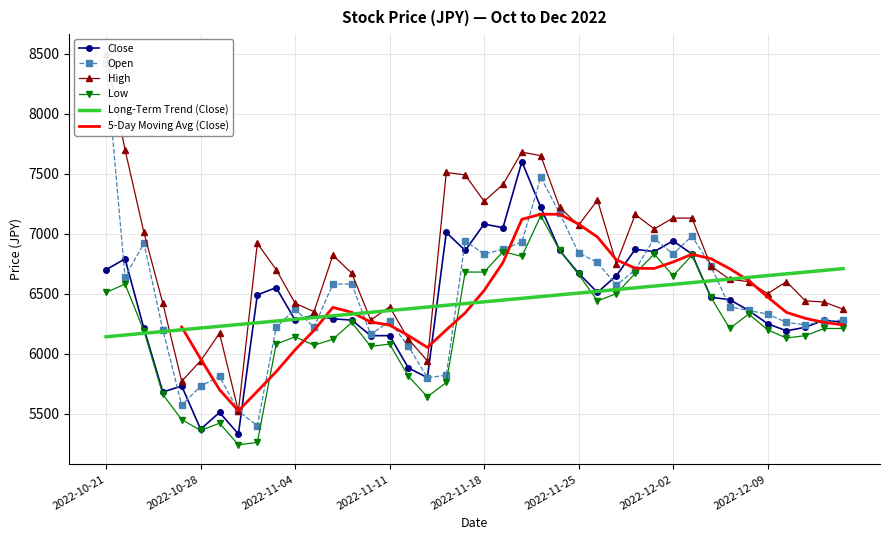

Reading right to left, extract all data points from this chart.

Close: 2022-12-15=6260	2022-12-14=6280	2022-12-13=6220	2022-12-12=6190	2022-12-09=6250	2022-12-08=6360	2022-12-07=6450	2022-12-06=6470	2022-12-05=6830	2022-12-02=6940	2022-12-01=6850	2022-11-30=6870	2022-11-29=6650	2022-11-28=6510	2022-11-25=6670	2022-11-24=6860	2022-11-23=7220	2022-11-22=7600	2022-11-21=7050	2022-11-18=7080	2022-11-17=6860	2022-11-16=7010	2022-11-15=5800	2022-11-14=5880	2022-11-11=6150	2022-11-10=6150	2022-11-09=6280	2022-11-08=6290	2022-11-07=6320	2022-11-04=6280	2022-11-03=6550	2022-11-02=6490	2022-11-01=5330	2022-10-31=5510	2022-10-28=5370	2022-10-27=5730	2022-10-26=5680	2022-10-25=6210	2022-10-24=6790	2022-10-21=6700
Open: 2022-12-15=6280	2022-12-14=6270	2022-12-13=6240	2022-12-12=6260	2022-12-09=6330	2022-12-08=6360	2022-12-07=6390	2022-12-06=6730	2022-12-05=6980	2022-12-02=6830	2022-12-01=6960	2022-11-30=6700	2022-11-29=6570	2022-11-28=6760	2022-11-25=6840	2022-11-24=7170	2022-11-23=7470	2022-11-22=6930	2022-11-21=6870	2022-11-18=6830	2022-11-17=6940	2022-11-16=5820	2022-11-15=5800	2022-11-14=6060	2022-11-11=6270	2022-11-10=6160	2022-11-09=6580	2022-11-08=6580	2022-11-07=6220	2022-11-04=6370	2022-11-03=6220	2022-11-02=5400	2022-11-01=5520	2022-10-31=5810	2022-10-28=5730	2022-10-27=5570	2022-10-26=6200	2022-10-25=6920	2022-10-24=6640	2022-10-21=8420
High: 2022-12-15=6370	2022-12-14=6430	2022-12-13=6440	2022-12-12=6600	2022-12-09=6500	2022-12-08=6600	2022-12-07=6620	2022-12-06=6730	2022-12-05=7130	2022-12-02=7130	2022-12-01=7040	2022-11-30=7160	2022-11-29=6750	2022-11-28=7280	2022-11-25=7070	2022-11-24=7220	2022-11-23=7650	2022-11-22=7680	2022-11-21=7410	2022-11-18=7270	2022-11-17=7490	2022-11-16=7510	2022-11-15=5940	2022-11-14=6120	2022-11-11=6390	2022-11-10=6280	2022-11-09=6670	2022-11-08=6820	2022-11-07=6350	2022-11-04=6420	2022-11-03=6700	2022-11-02=6920	2022-11-01=5520	2022-10-31=6170	2022-10-28=5940	2022-10-27=5770	2022-10-26=6420	2022-10-25=7010	2022-10-24=7700	2022-10-21=8500
Low: 2022-12-15=6210	2022-12-14=6210	2022-12-13=6150	2022-12-12=6130	2022-12-09=6200	2022-12-08=6330	2022-12-07=6210	2022-12-06=6470	2022-12-05=6820	2022-12-02=6650	2022-12-01=6830	2022-11-30=6670	2022-11-29=6500	2022-11-28=6440	2022-11-25=6660	2022-11-24=6860	2022-11-23=7150	2022-11-22=6810	2022-11-21=6850	2022-11-18=6680	2022-11-17=6680	2022-11-16=5760	2022-11-15=5640	2022-11-14=5810	2022-11-11=6080	2022-11-10=6060	2022-11-09=6260	2022-11-08=6120	2022-11-07=6070	2022-11-04=6140	2022-11-03=6080	2022-11-02=5260	2022-11-01=5240	2022-10-31=5420	2022-10-28=5360	2022-10-27=5450	2022-10-26=5660	2022-10-25=6190	2022-10-24=6580	2022-10-21=6510